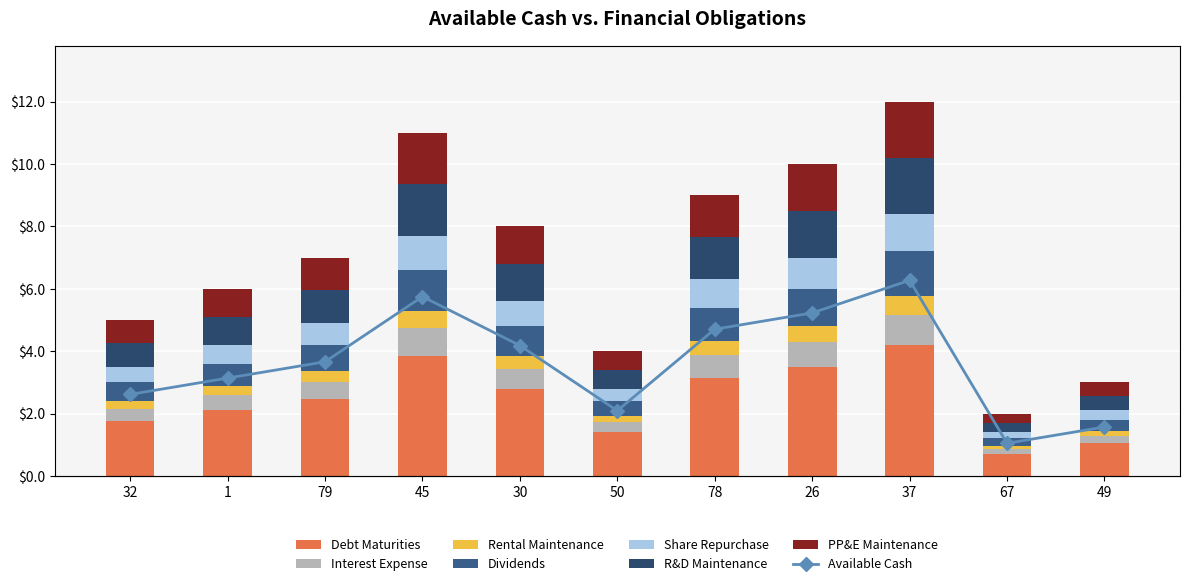

How many bars are there in total?

11